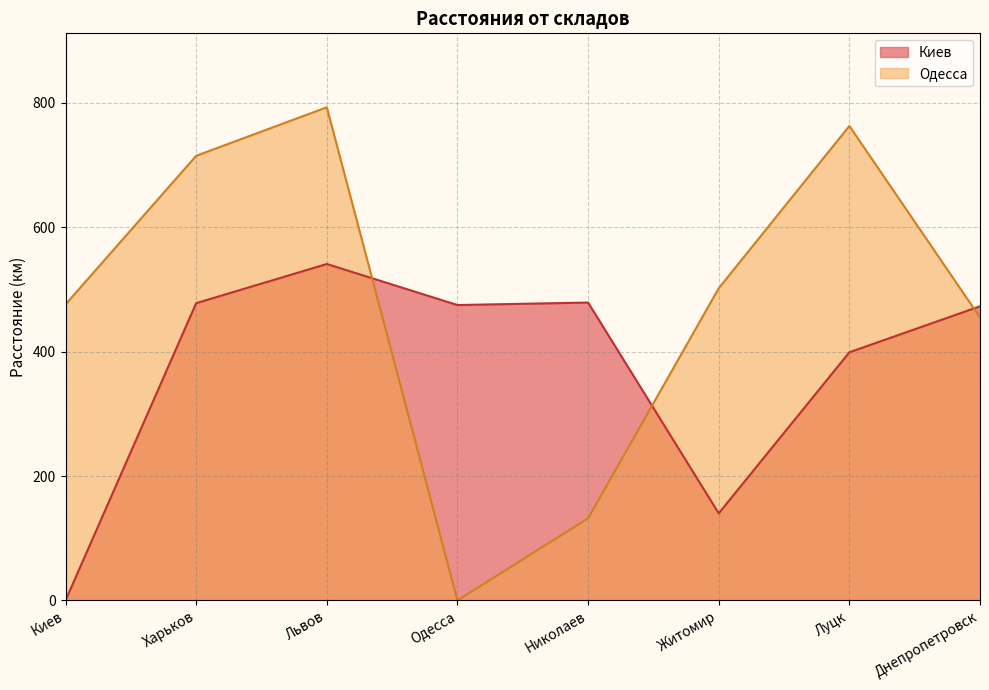

How many times do Одесса and Киев cross each other?

3